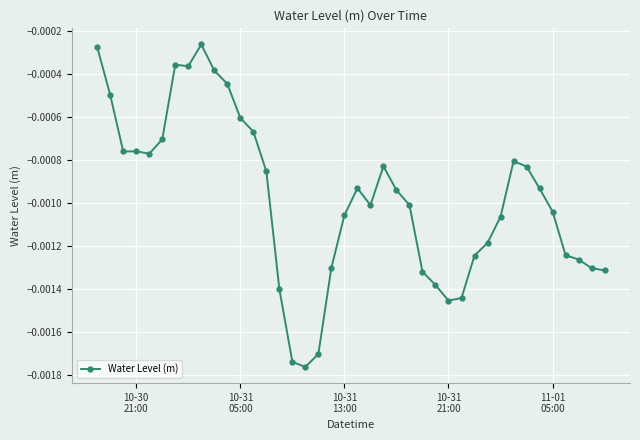

True or false: there are more than 2 points higher than both neighbors.

True